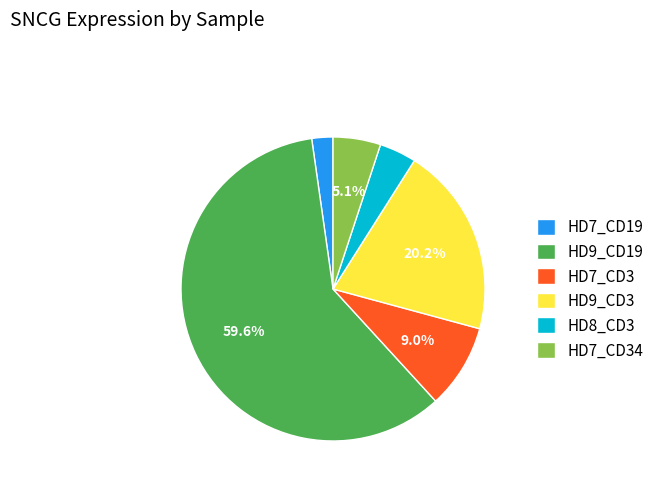

Is HD9_CD19 the majority of the pie?

Yes